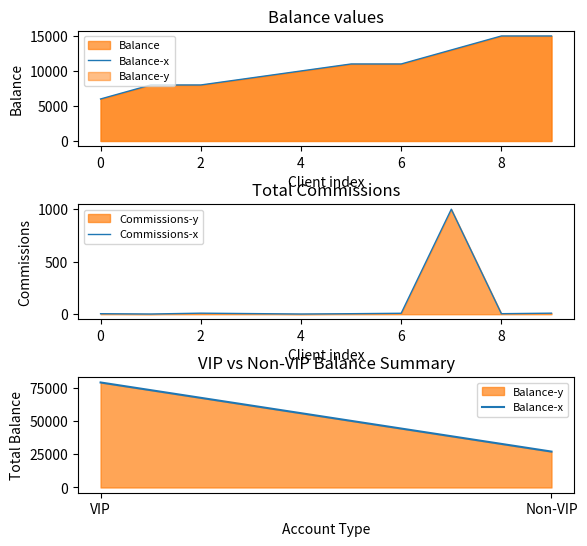

True or false: Balance has more than 0 points higher than both neighbors.

False